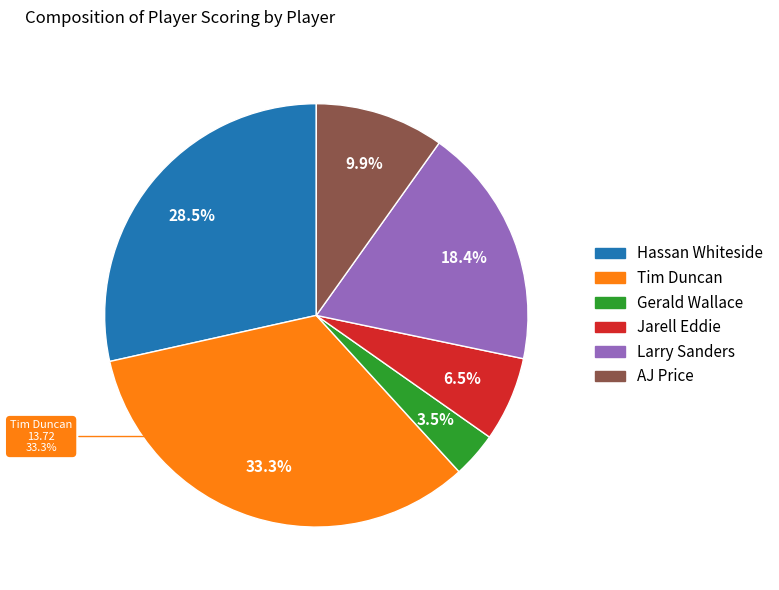

How much of the chart is everything except Gerald Wallace?

96.5%